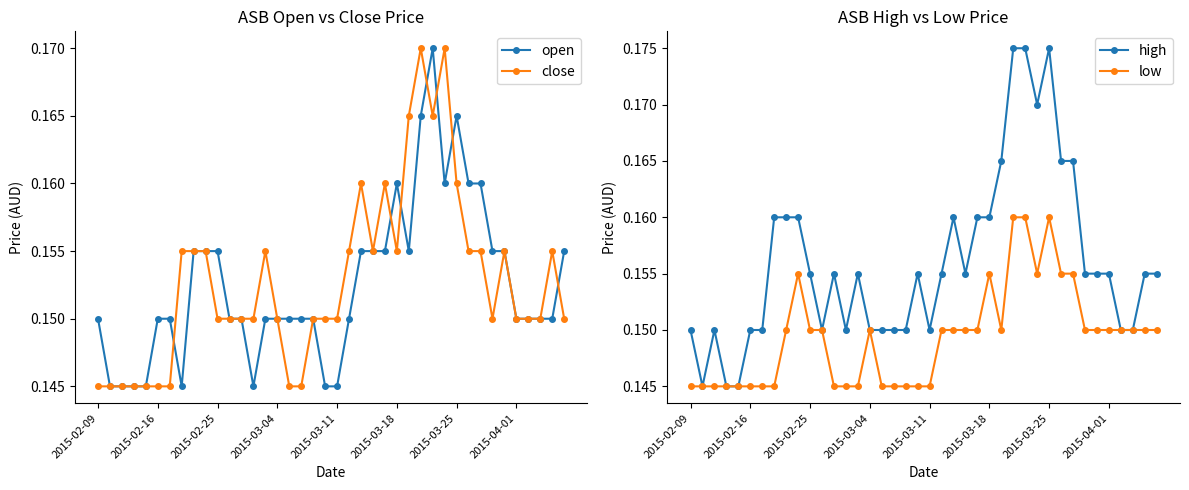

How many categories are shown in the chart?

40